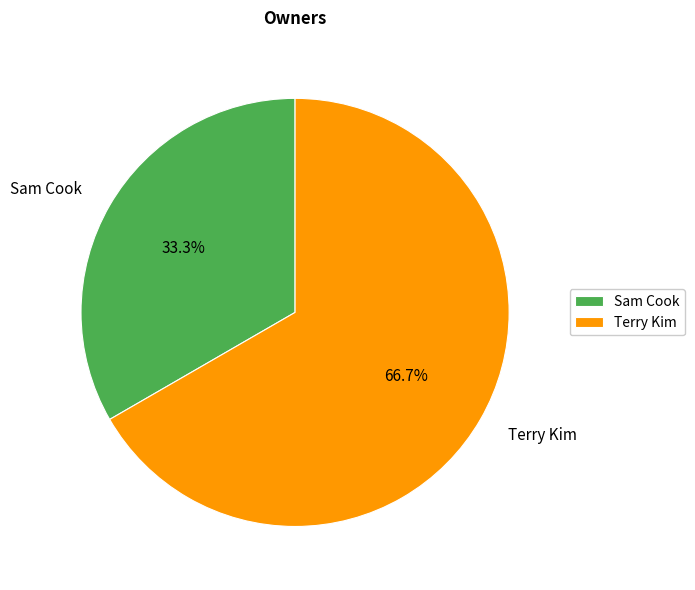

What percentage is the Terry Kim slice, to the nearest percent?

67%